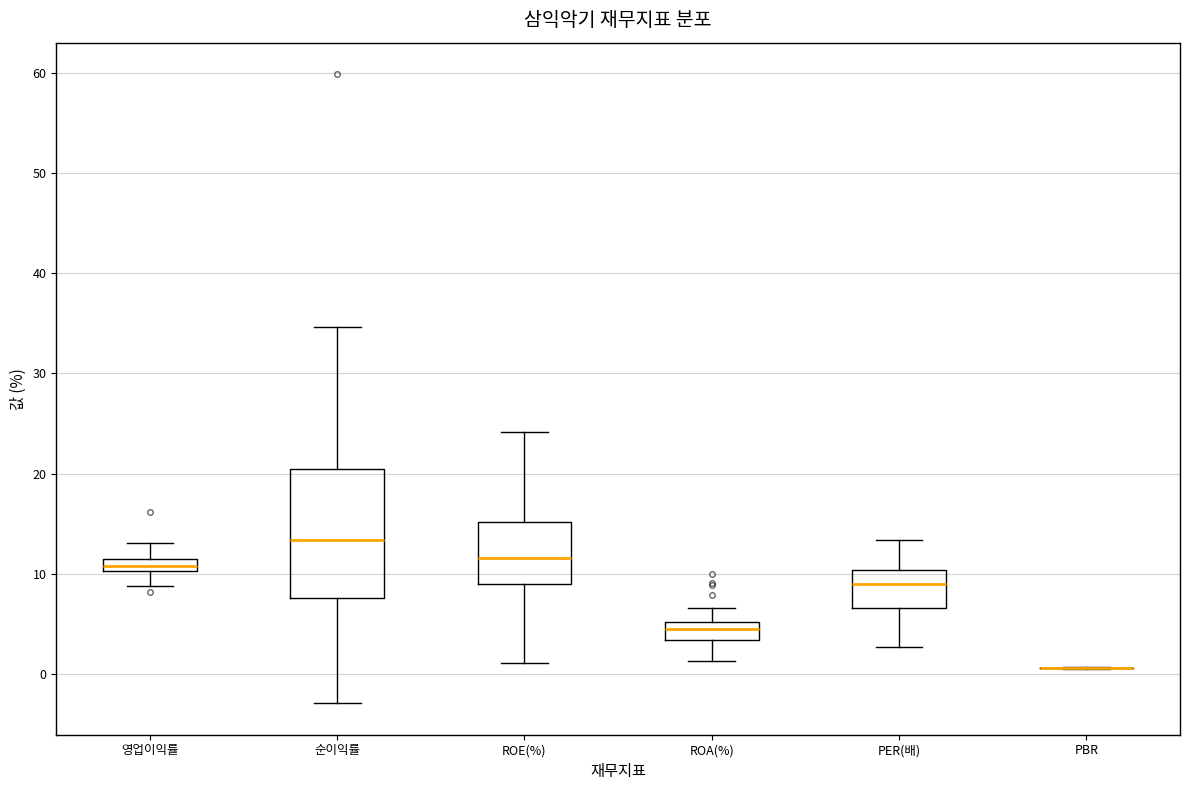

Which box is the tallest, from its lower edge to its upper edge?

순이익률